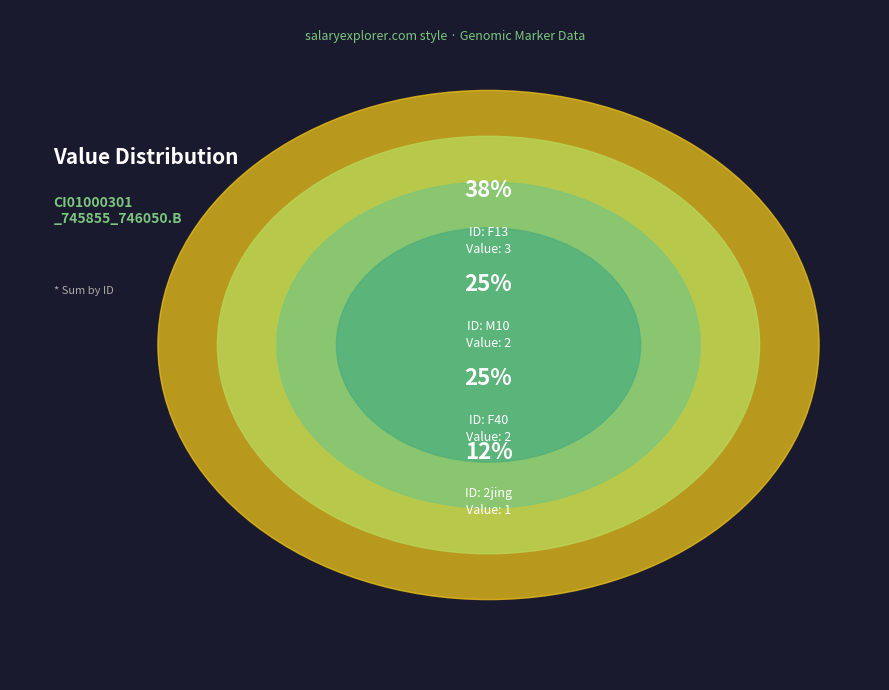

Does F40 account for over 50% of the chart?

No